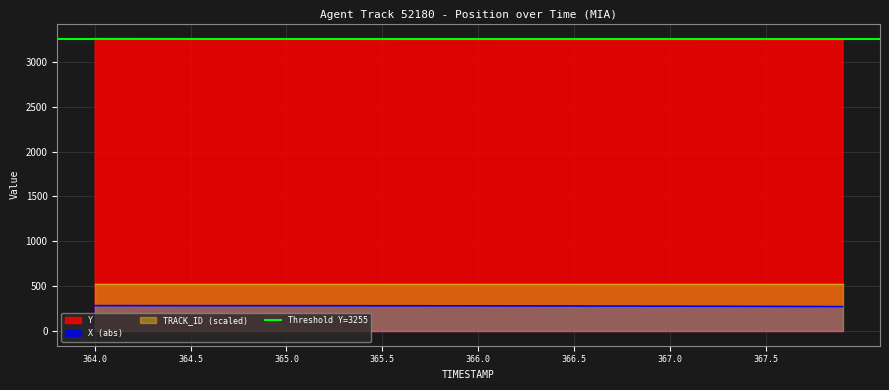

What is the maximum value for X?

283.4